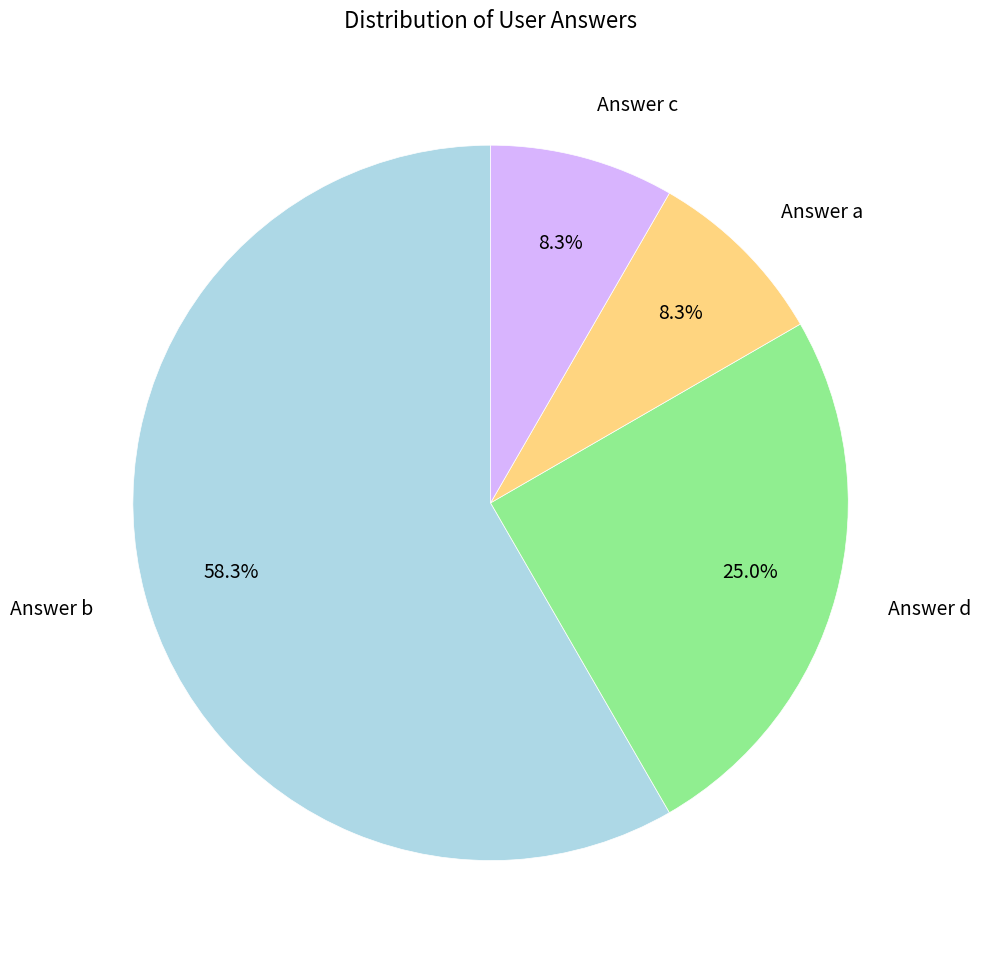

Between Answer a and Answer b, which is larger?

Answer b